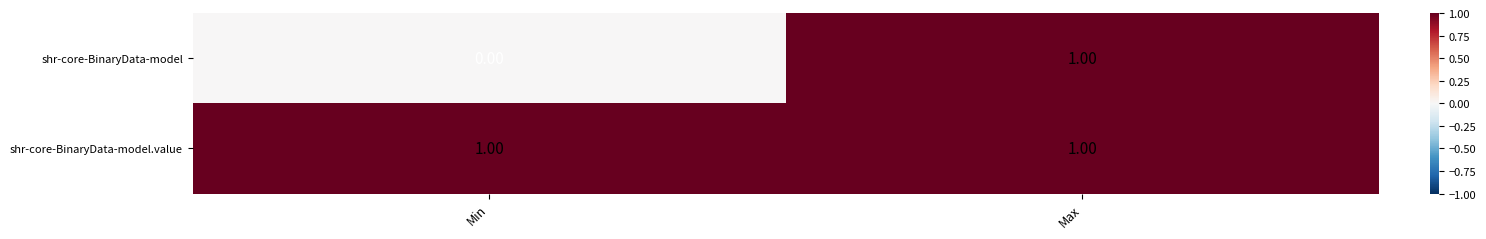

At which label is shr-core-BinaryData-model closest to 0?

Min